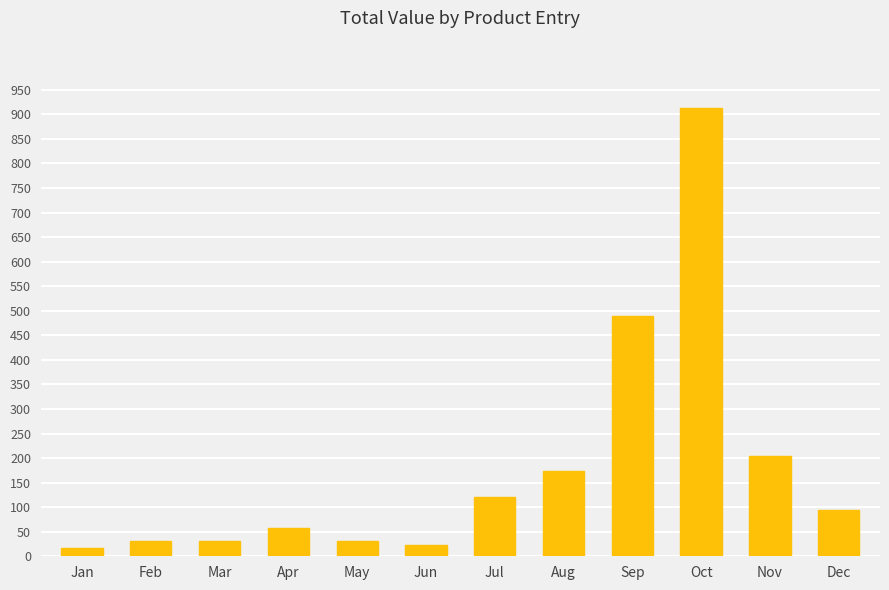

Is it true that the value at Feb is 30.4?

True